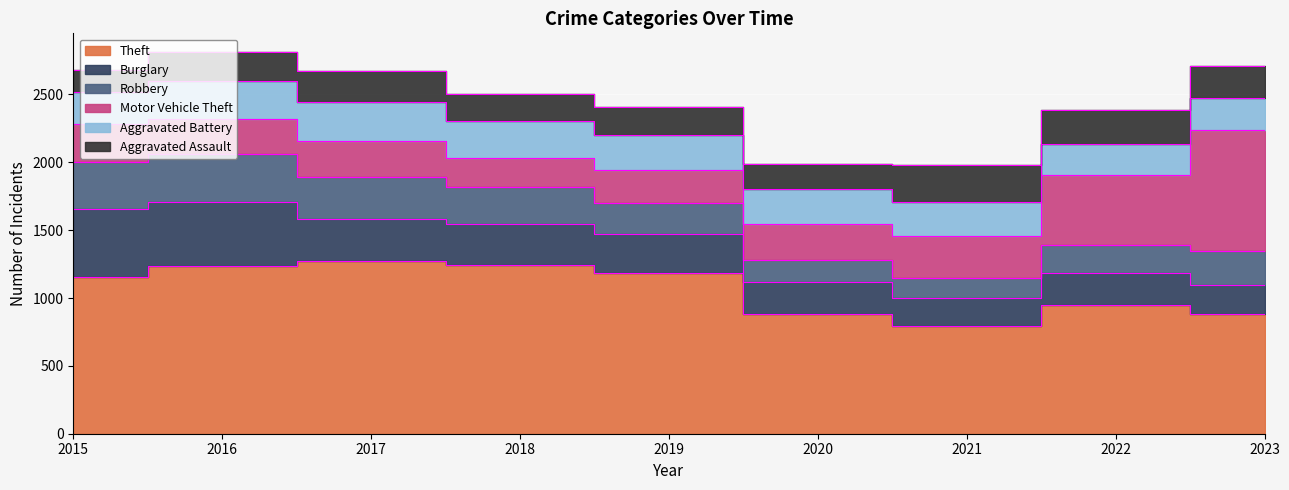

Reading left to right, what are all the values shown in this chart?

Theft: 1154	1235	1270	1243	1184	881	797	952	884
Burglary: 503	470	311	302	285	234	201	235	215
Robbery: 345	356	314	276	230	164	153	204	245
Motor Vehicle Theft: 280	255	264	209	245	267	303	512	895
Aggravated Battery: 239	280	282	275	254	256	250	232	233
Aggravated Assault: 158	214	234	202	210	184	277	248	240